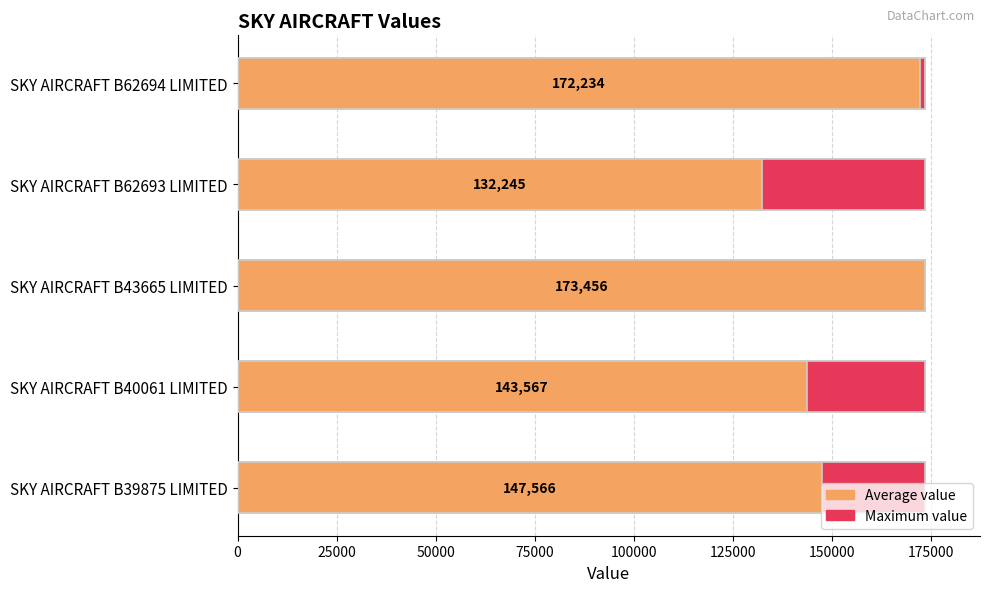

What is the average value?

153814